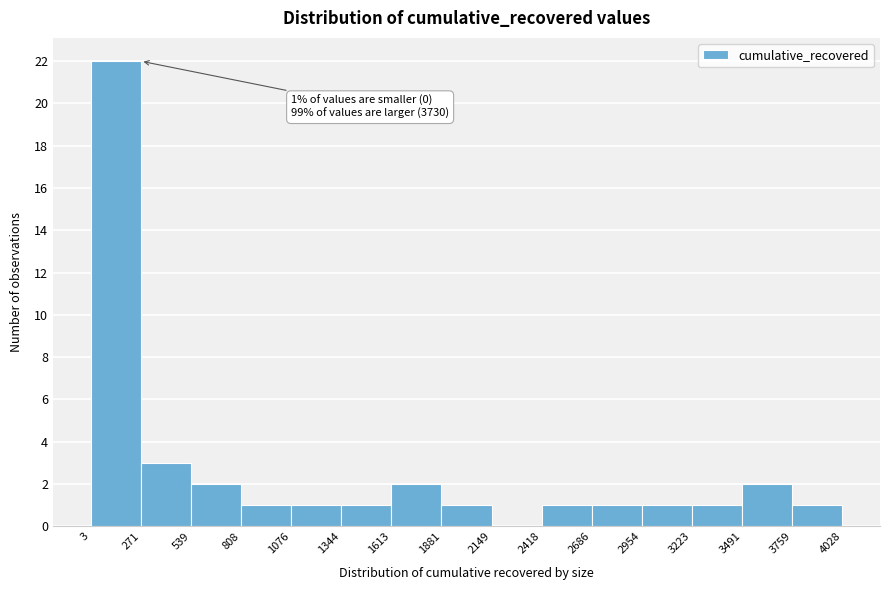

Which range on the x-axis has the tallest bar?

3 to 271